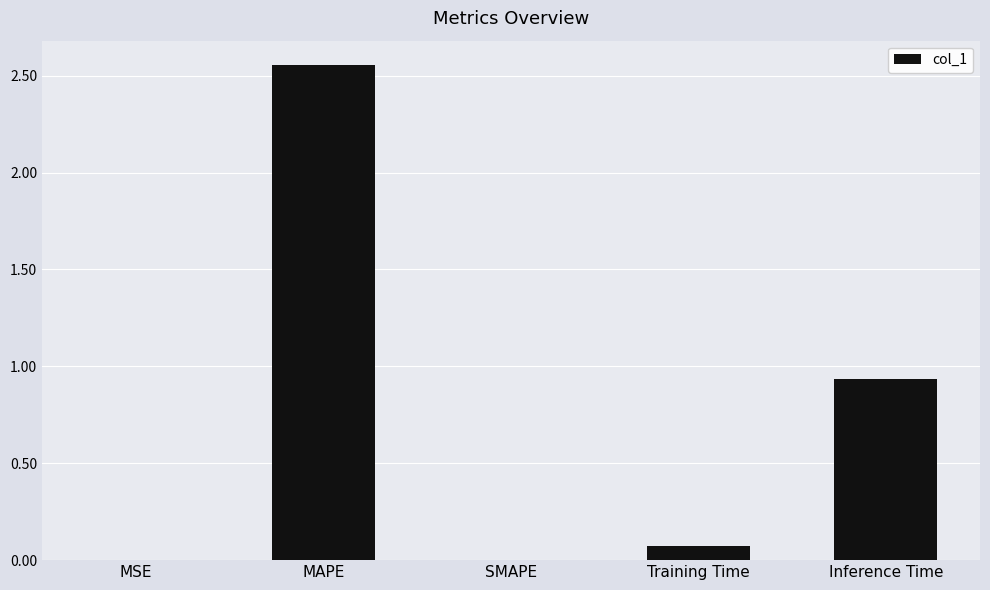

Are the bars horizontal?

No